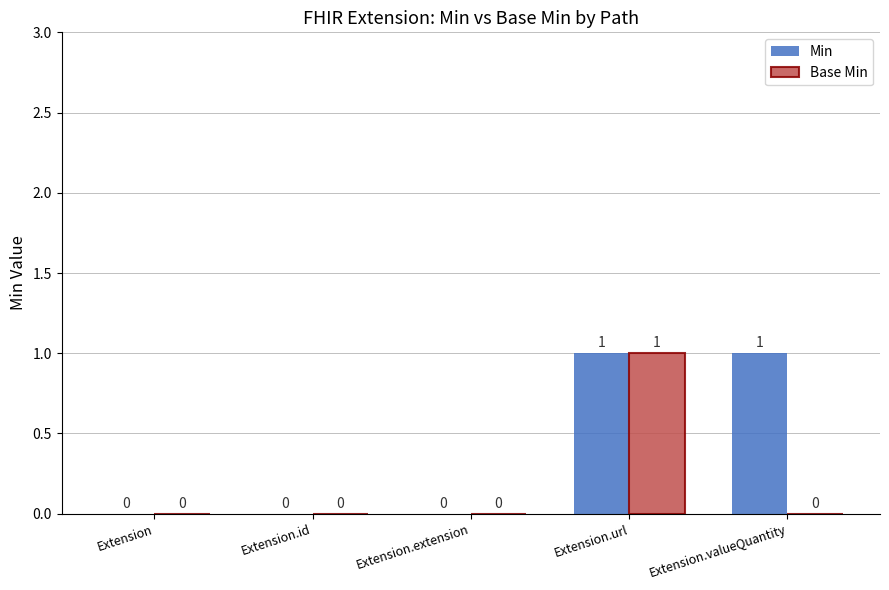

What is the maximum value for Min?

1